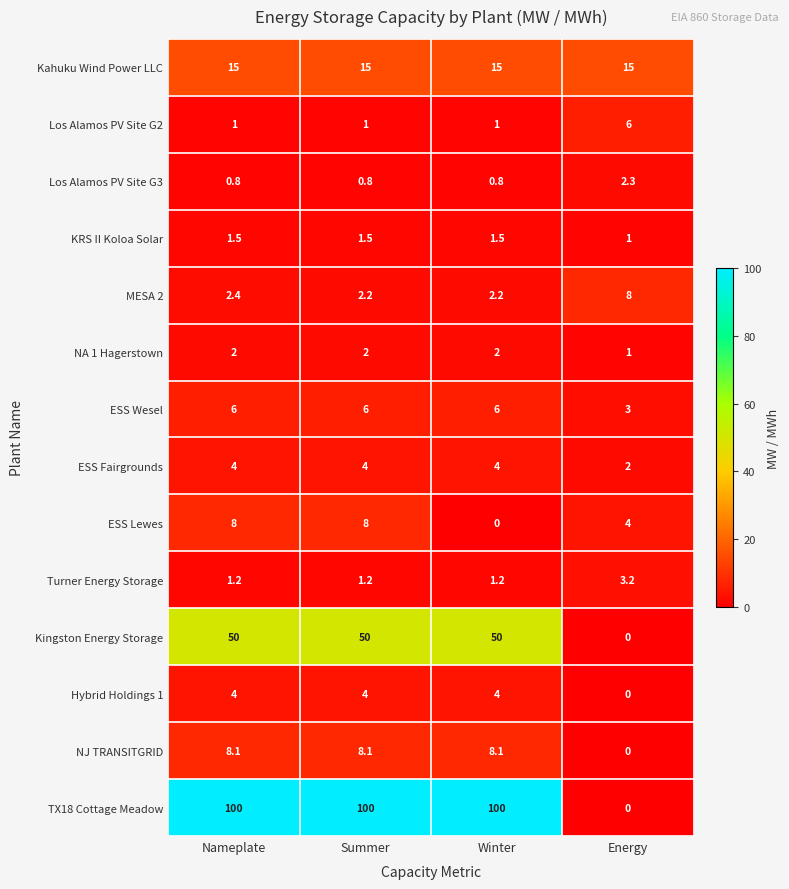

The value of NJ TRANSITGRID at Energy is 0.0. True or false?

True